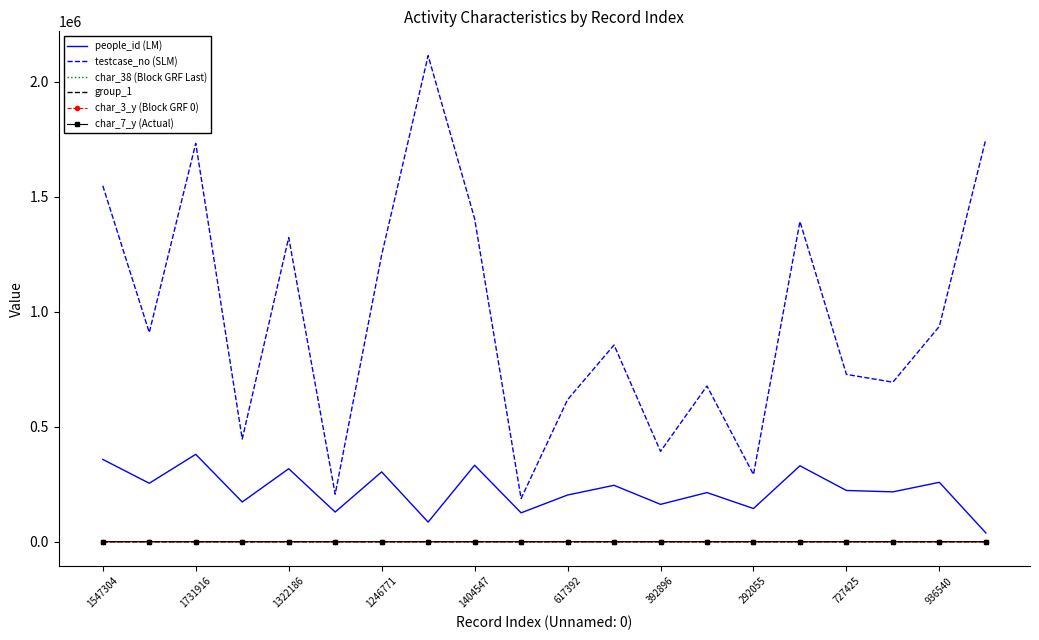

Which series has the largest total across all categories?

testcase_no (SLM)